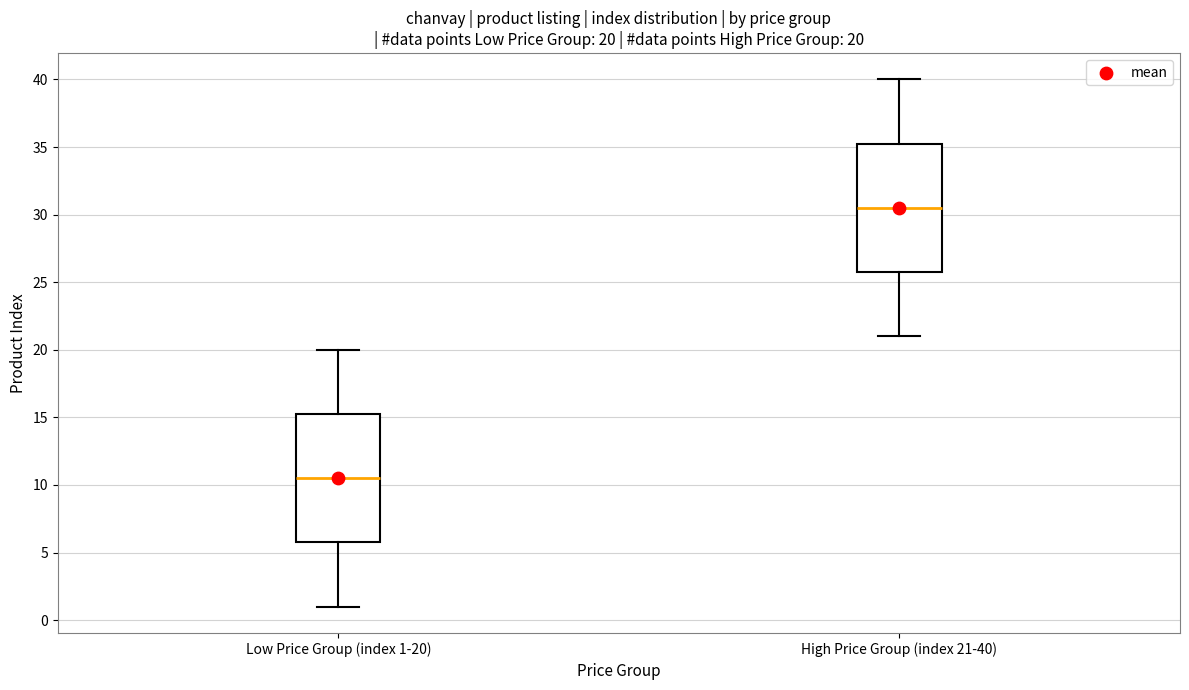

Which box has the highest median line?

High Price Group (index 21-40)